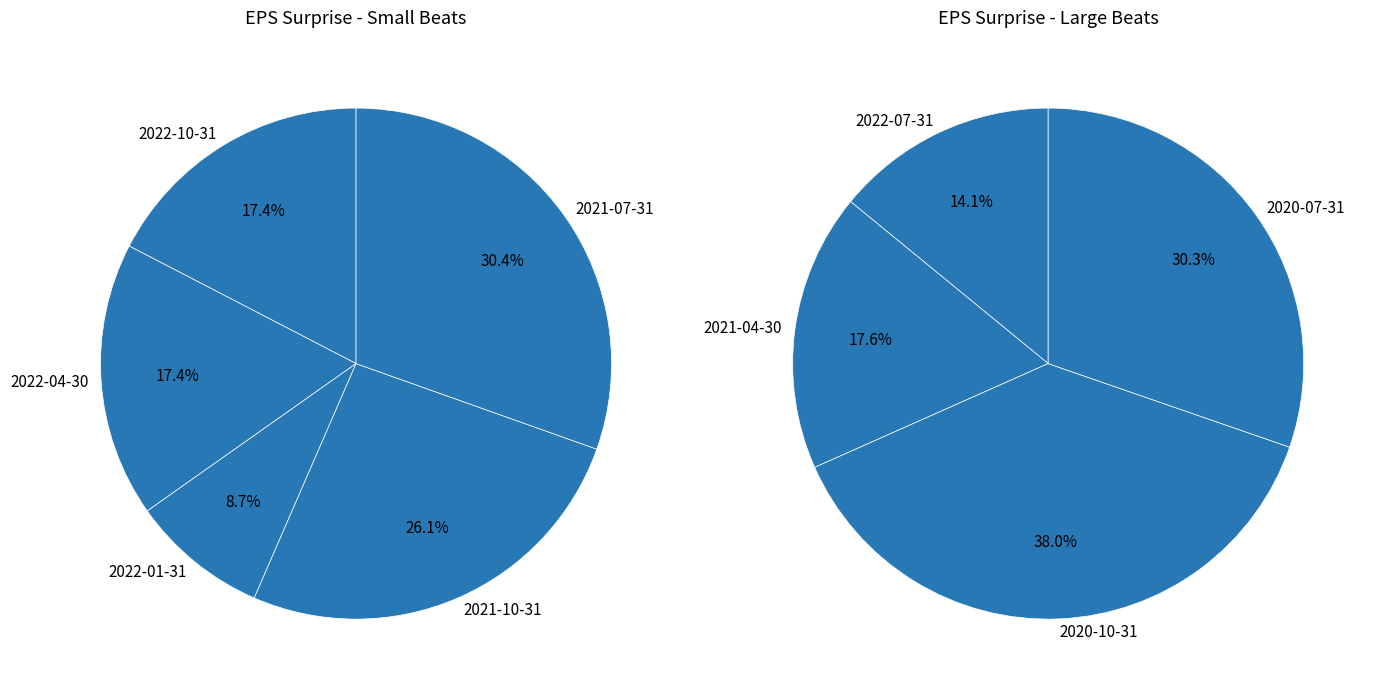

Count the number of slices in the pie.

9